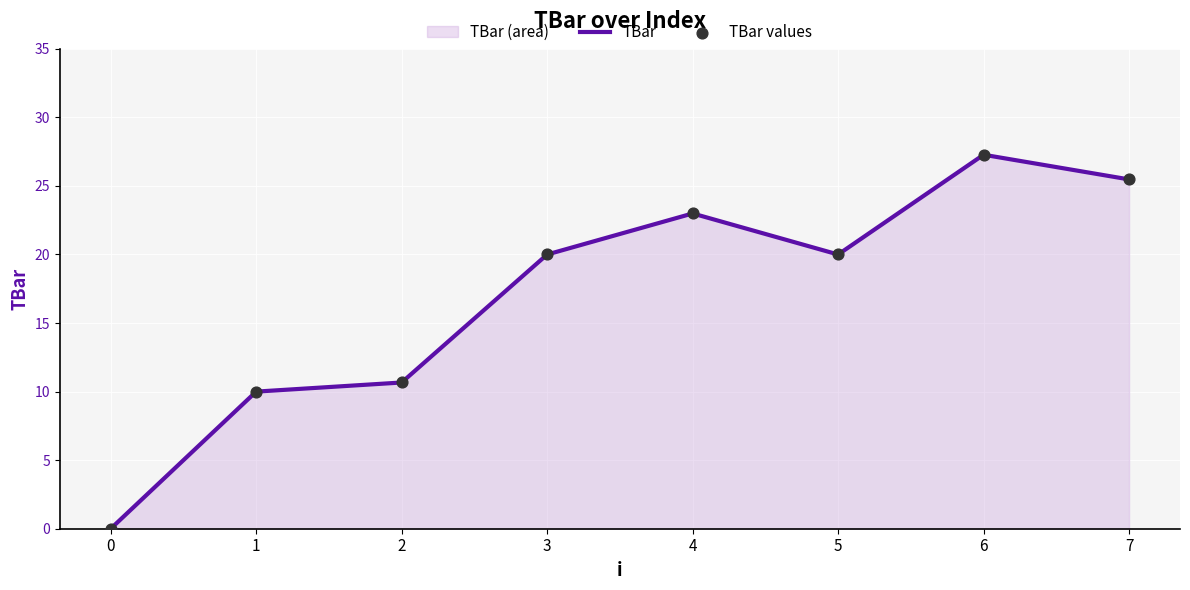

Which series has the largest Y range (max minus min)?

TBar